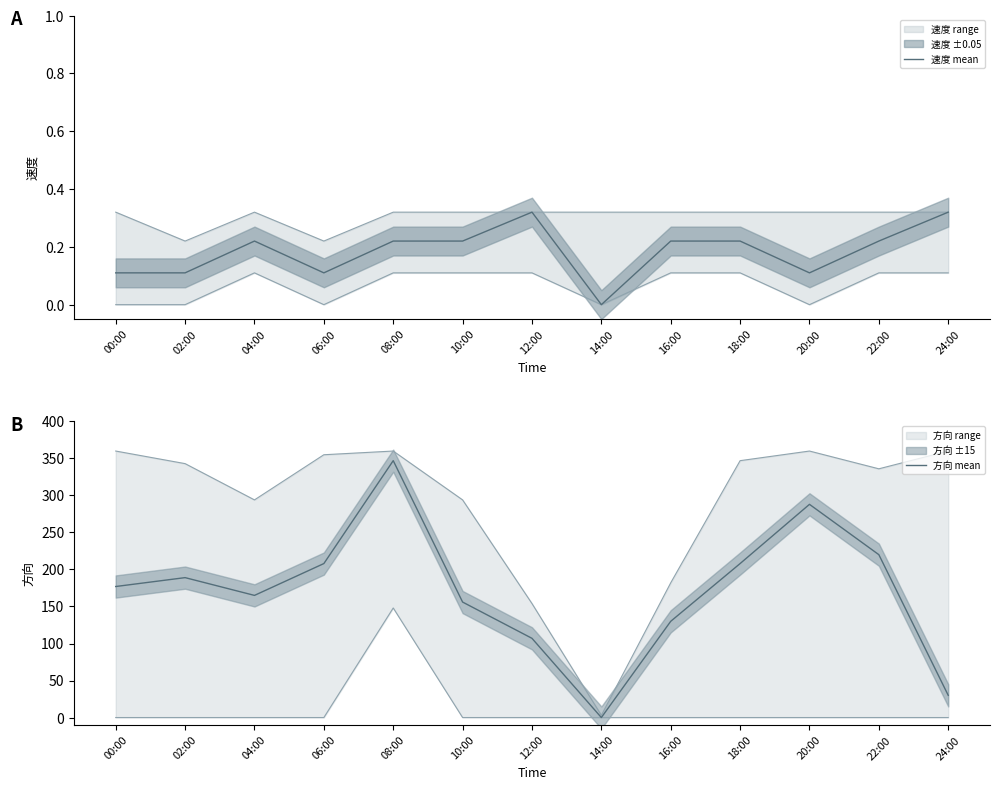

Reading right to left, list all the values displayed in this chart.

速度 mean: 24:00=0.3	22:00=0.2	20:00=0.1	18:00=0.2	16:00=0.2	14:00=0.0	12:00=0.3	10:00=0.2	08:00=0.2	06:00=0.1	04:00=0.2	02:00=0.1	00:00=0.1
方向 mean: 24:00=30.0	22:00=220.0	20:00=288.0	18:00=208.0	16:00=130.0	14:00=0.0	12:00=107.0	10:00=156.0	08:00=347.0	06:00=208.0	04:00=165.0	02:00=189.0	00:00=177.0